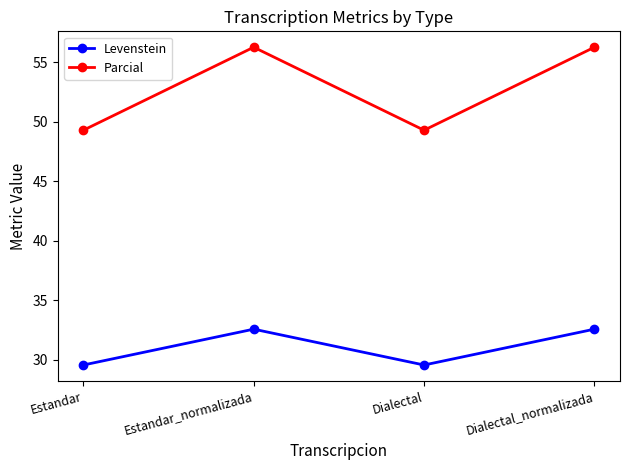

Where is the first local maximum for Parcial?

Estandar_normalizada